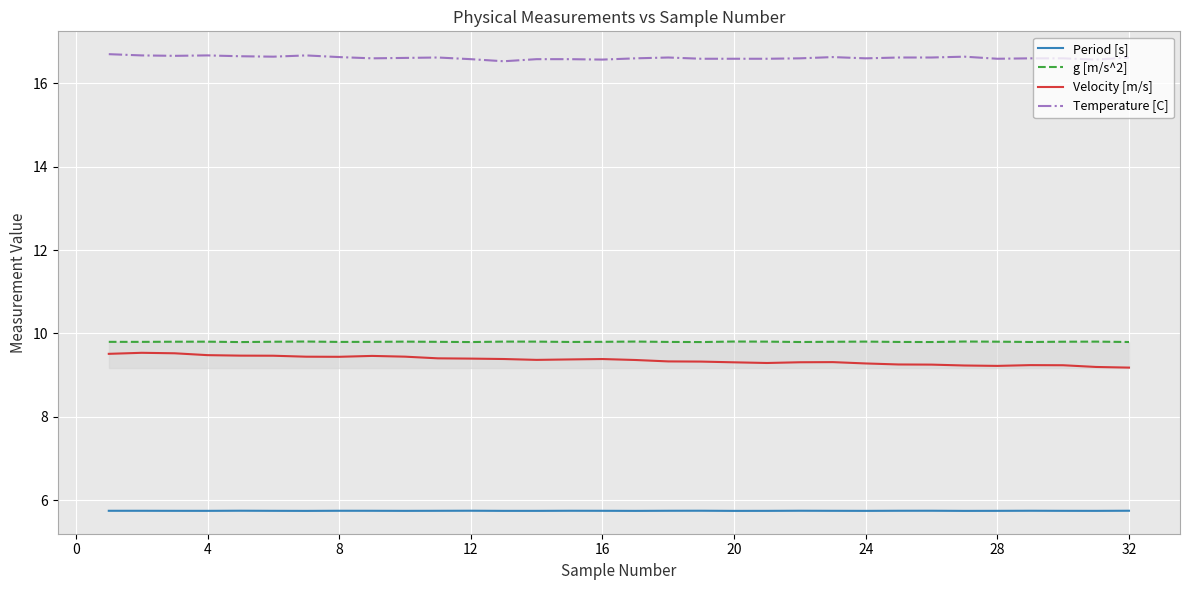

What is the greatest value displayed?

16.7